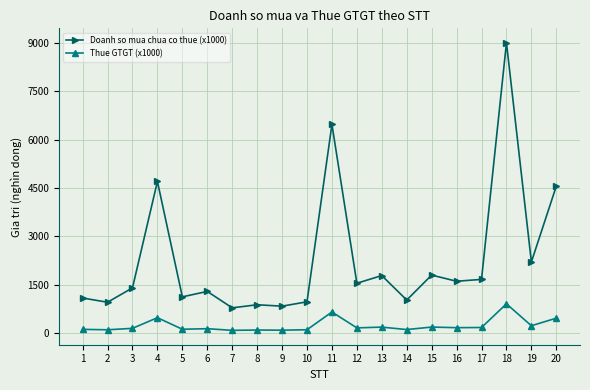

Rank the series by their maximum value, from highest to lowest.

Doanh so mua chua co thue (x1000), Thue GTGT (x1000)